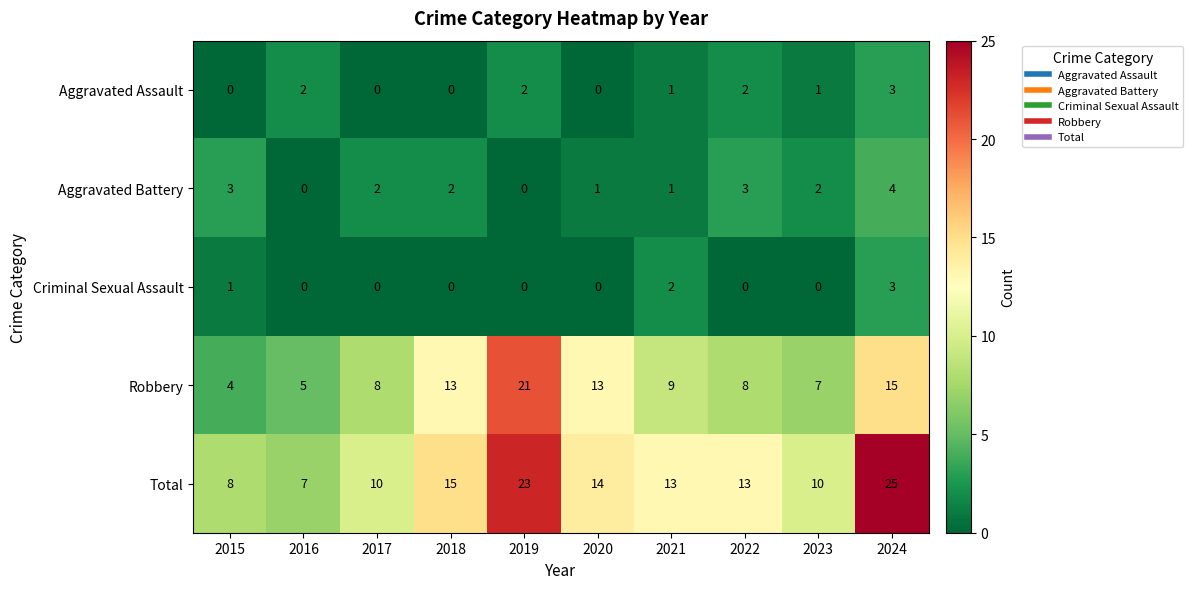

What is the maximum value shown in the chart?

25